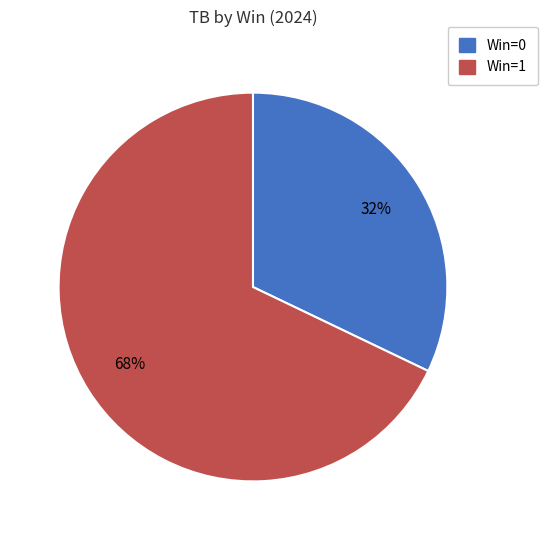

Count the number of slices in the pie.

2